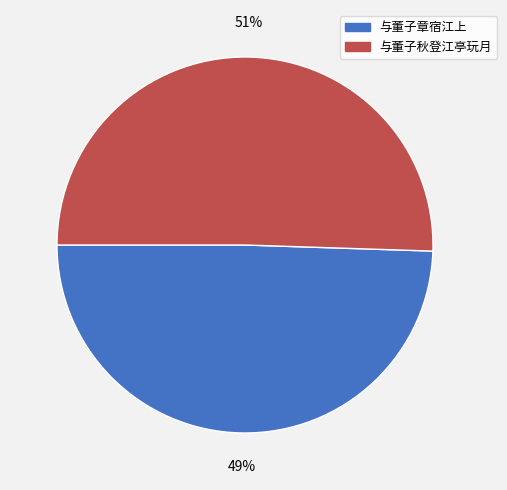

Does 与董子秋登江亭玩月 represent more than half of the total?

Yes